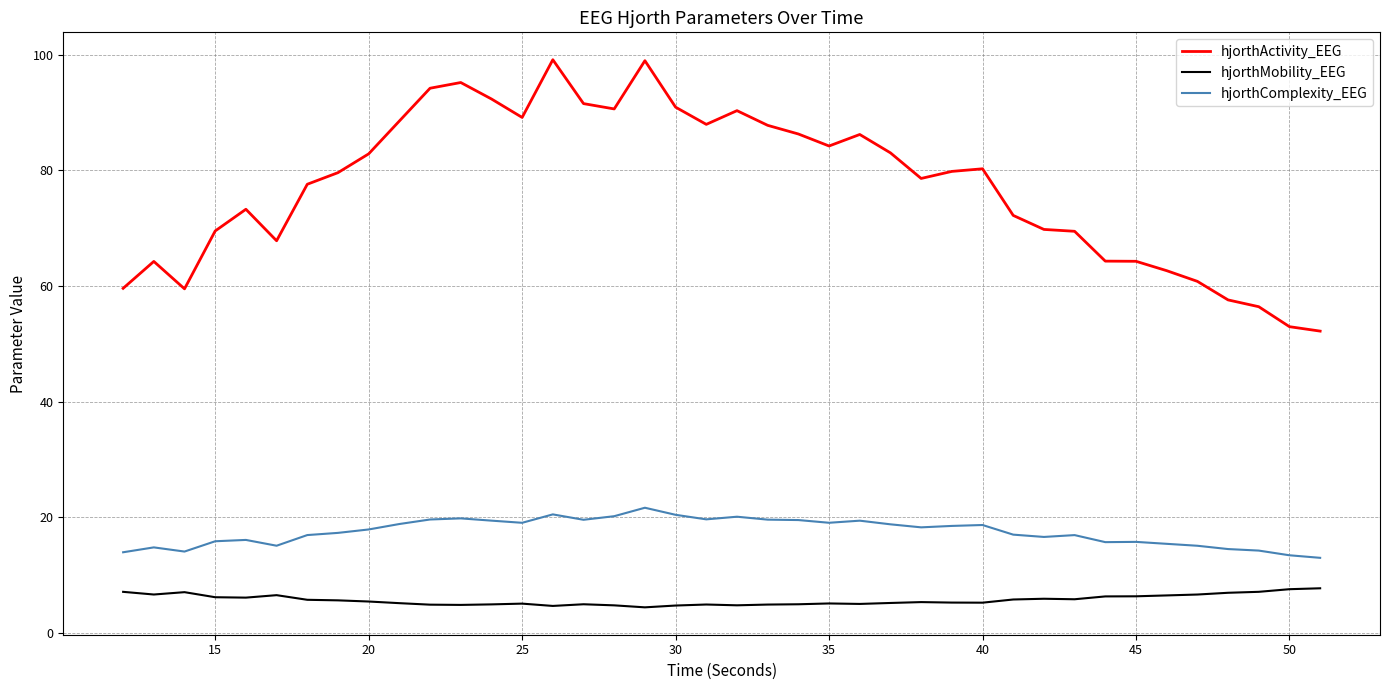

What are all the series names shown in the legend?

hjorthActivity_EEG, hjorthMobility_EEG, hjorthComplexity_EEG